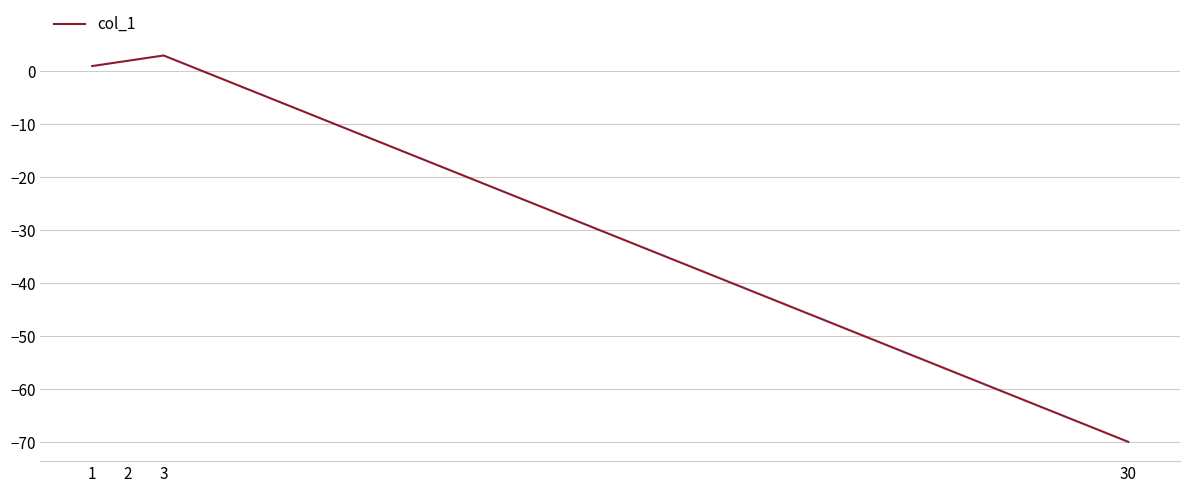

Reading left to right, what are all the values shown in this chart?

1	2	3	-70